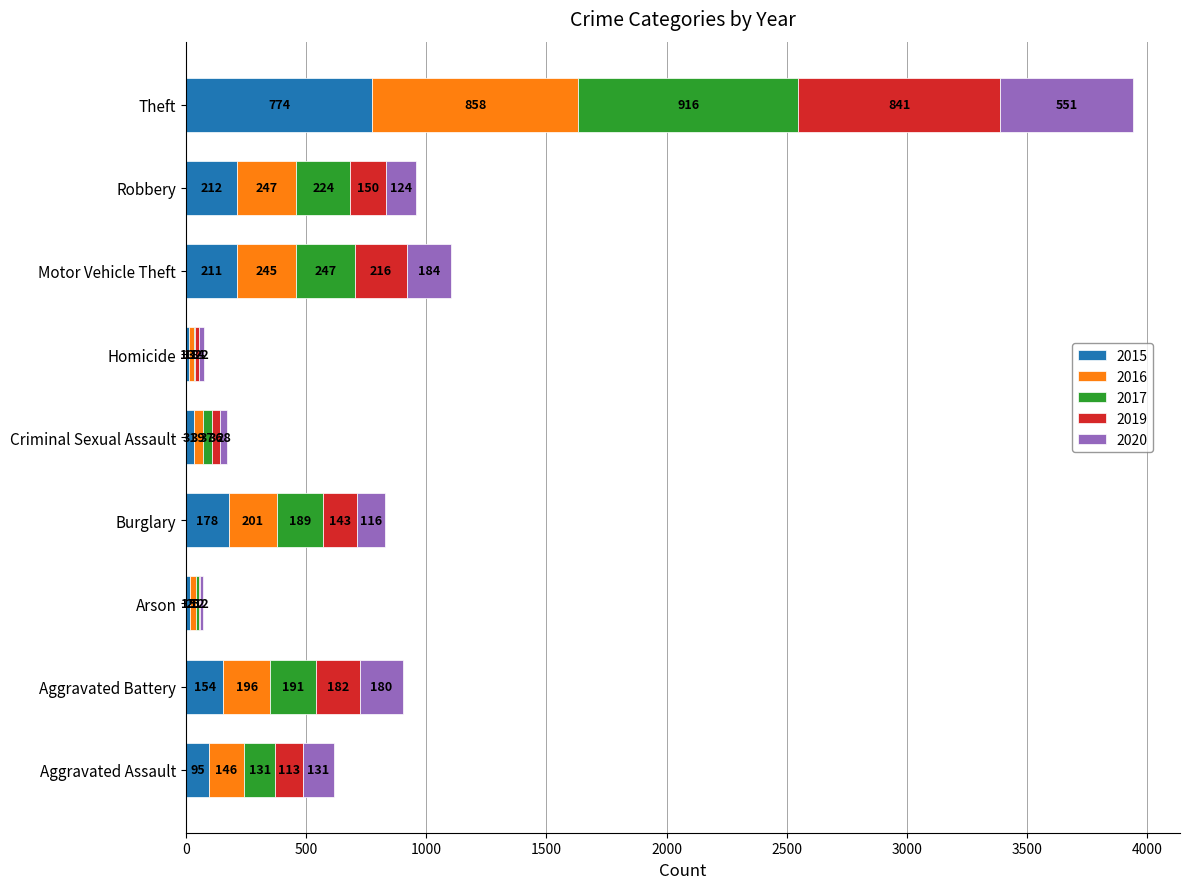

What value does the 2015 series have at Arson?

15